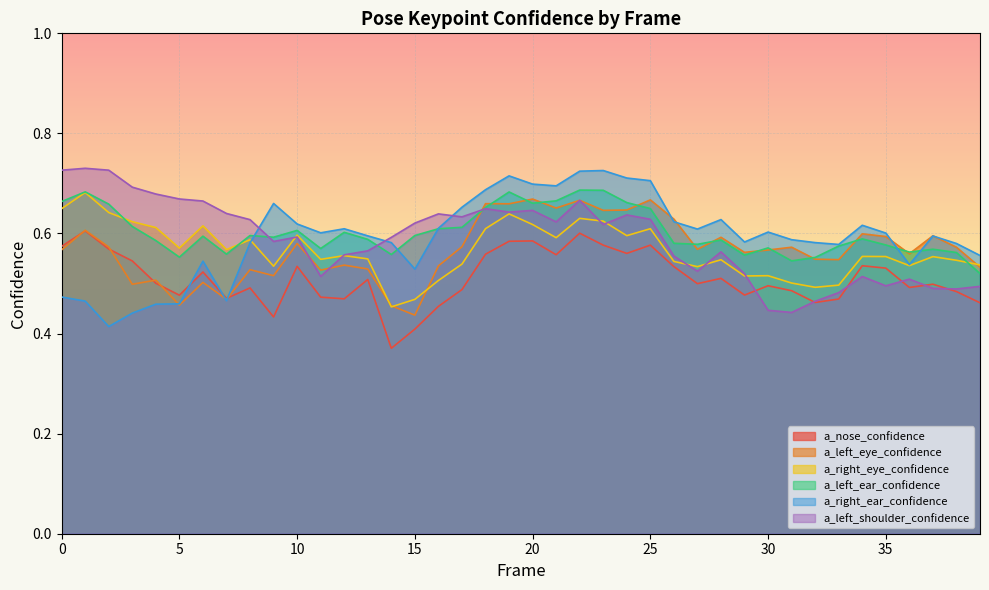

Between 12 and 38, which series saw the biggest shift?

a_left_shoulder_confidence